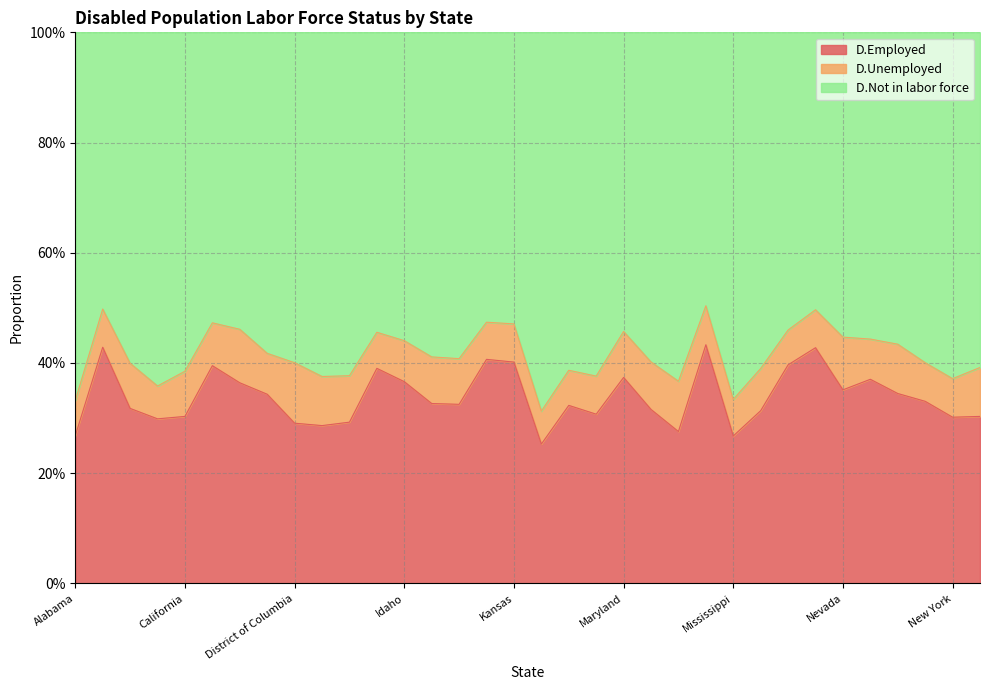

True or false: D.Employed has a value of 0.7 at Iowa.

False